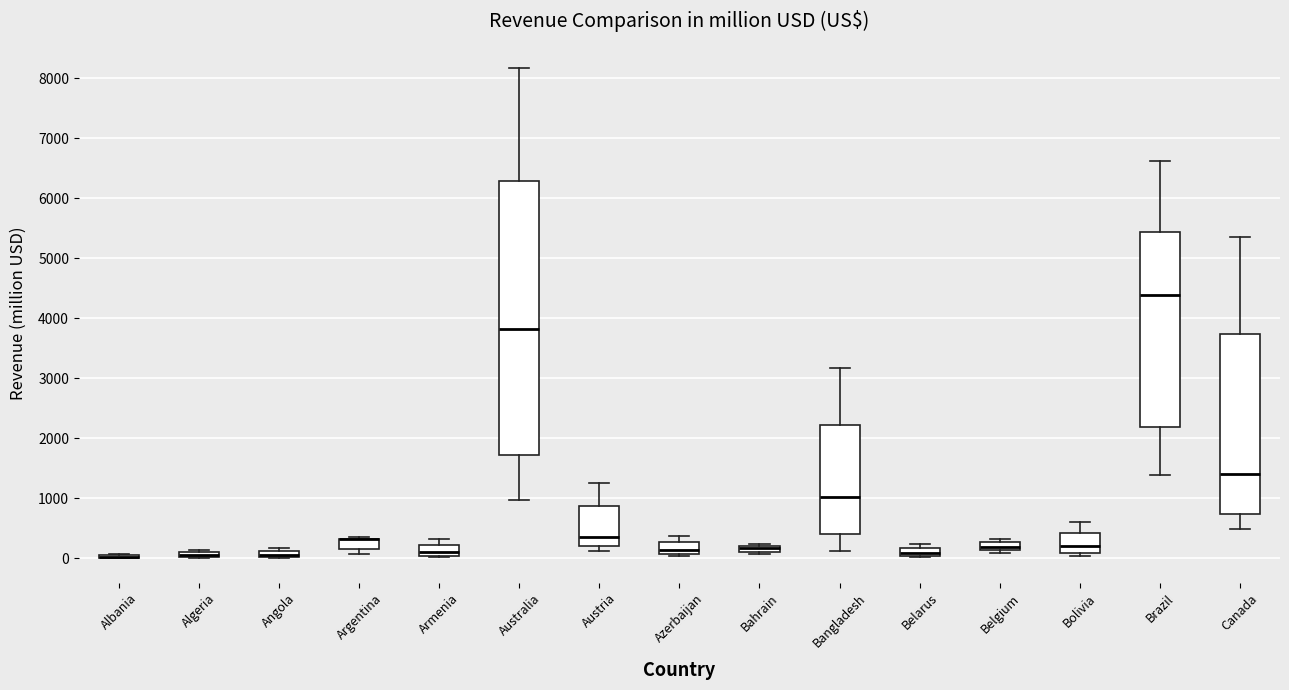

Where is the lower edge of the box for Algeria on the y-axis? The values are not printed on the chart, so give them approximately, as read against the axis.

0